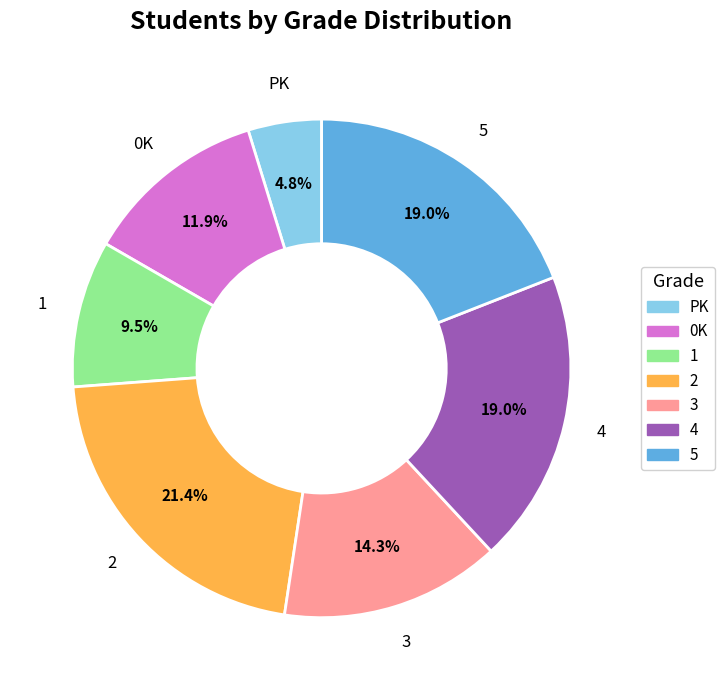

Which category has the smallest portion of the pie?

PK